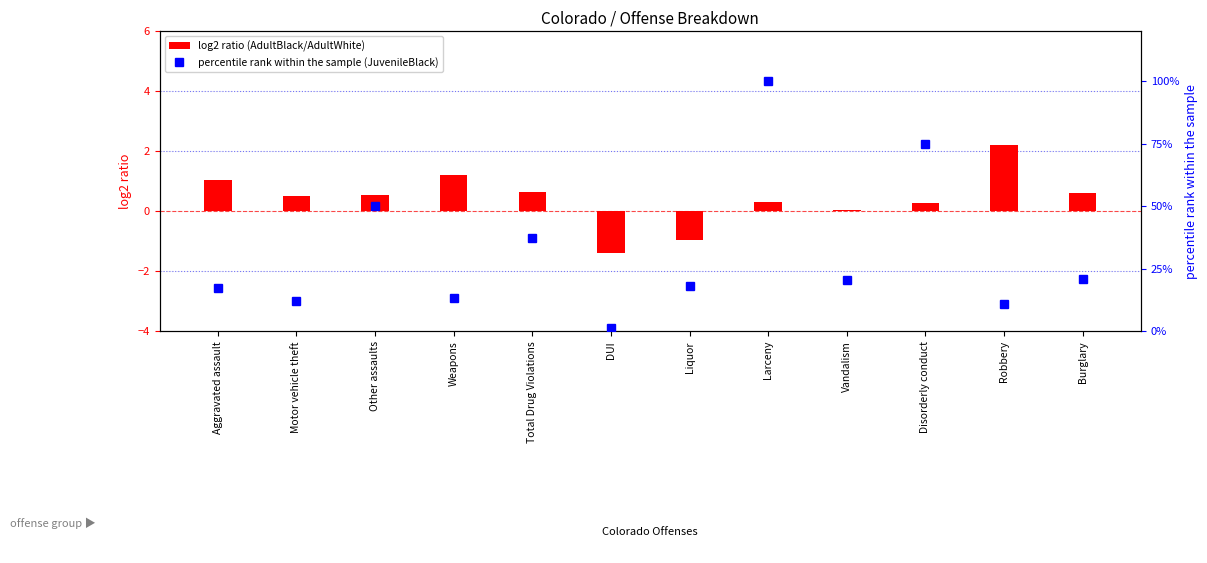

Count the number of data series in this chart.

2